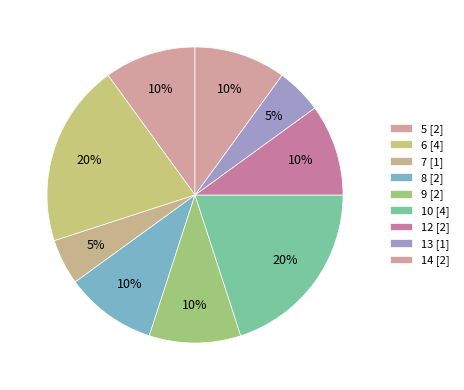

How many segments does this pie chart have?

9